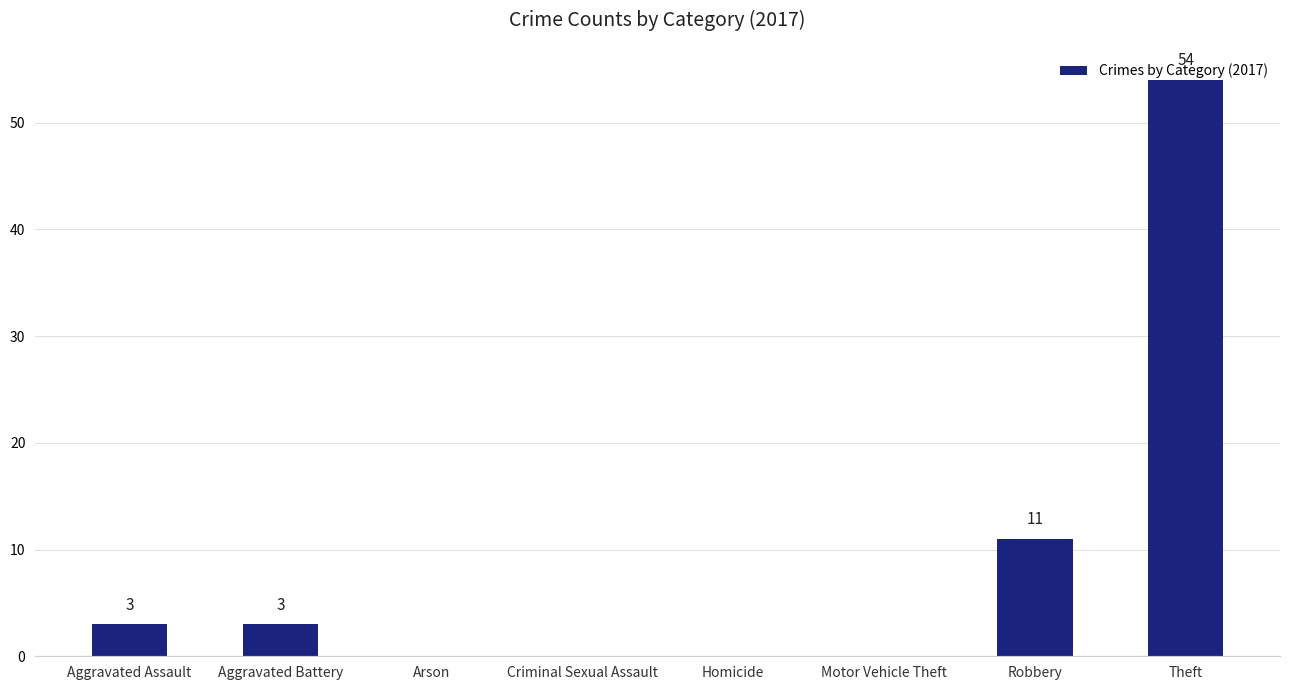

Which label corresponds to the largest value in the chart?

Theft